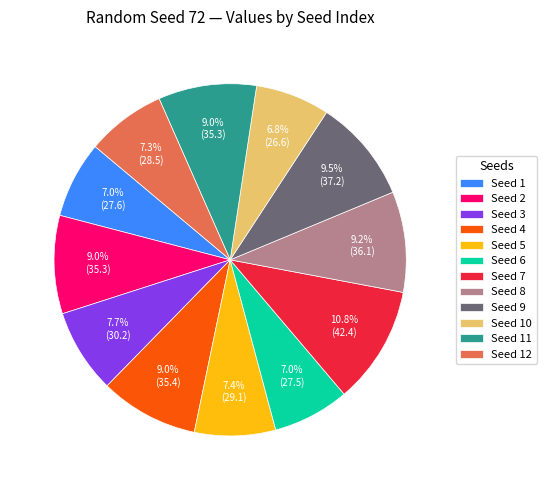

Is the sum of Seed 11 and Seed 5 greater than half?

No